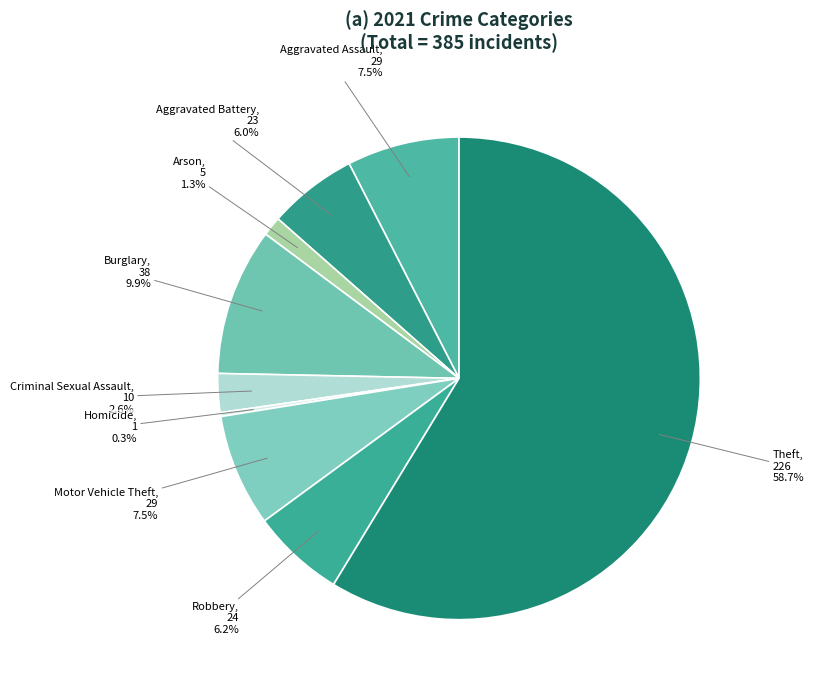

What is the largest slice in the pie chart?

Theft